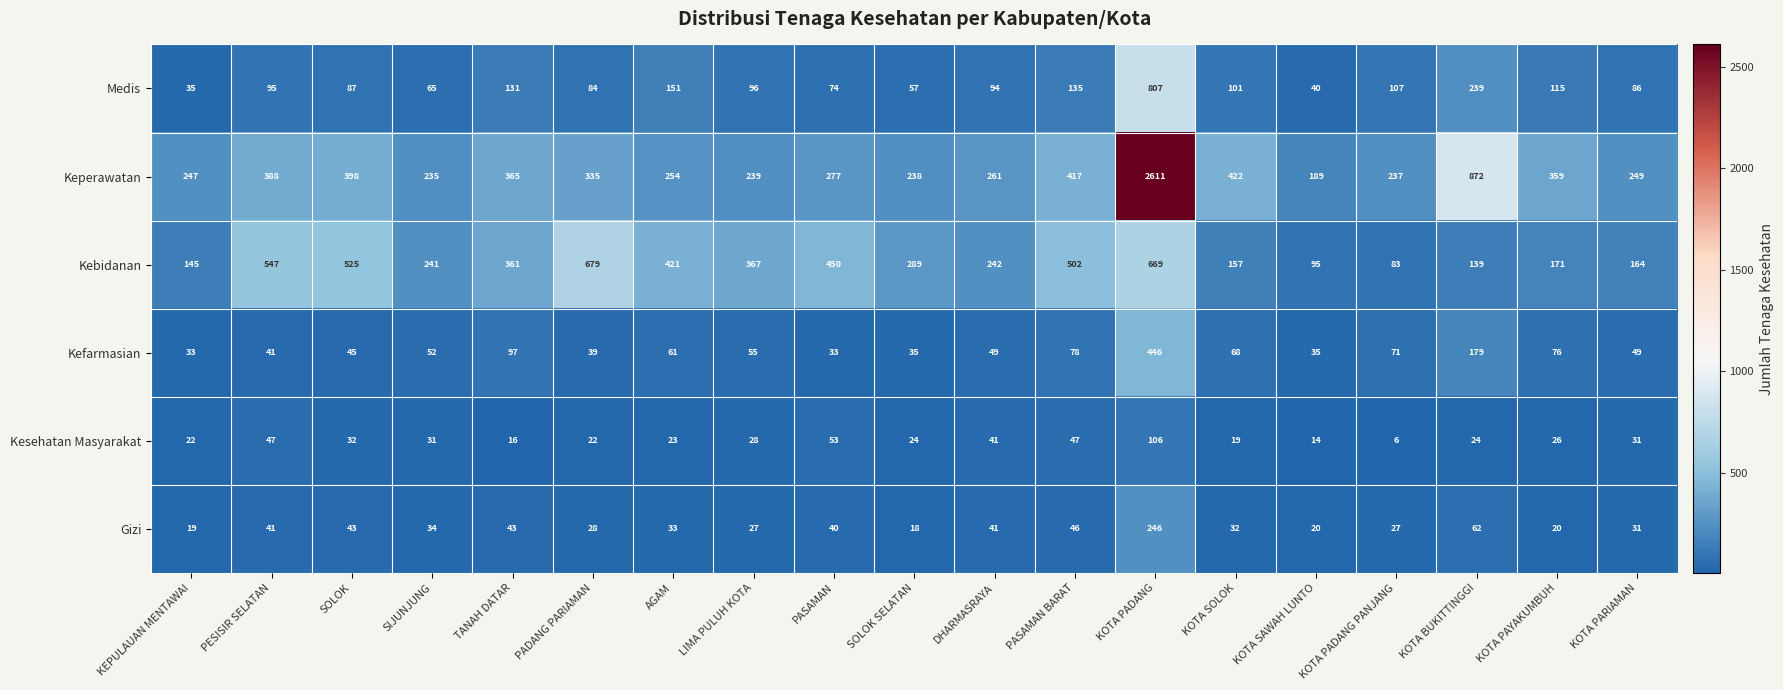

Which series changed the most between TANAH DATAR and PADANG PARIAMAN?

Kebidanan